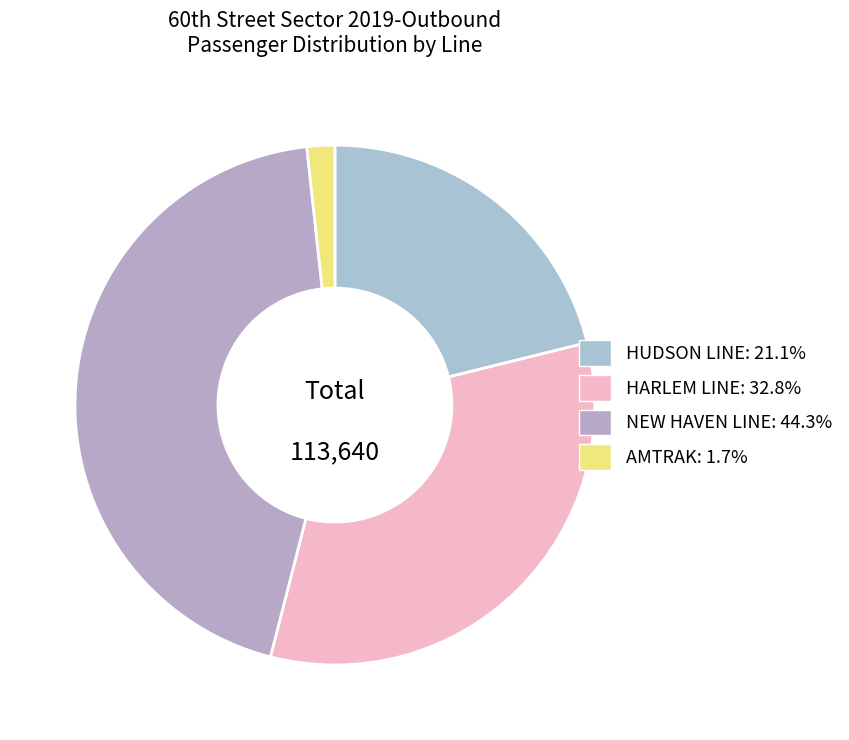

To the nearest percent, what percentage of the pie is NEW HAVEN LINE?

44%